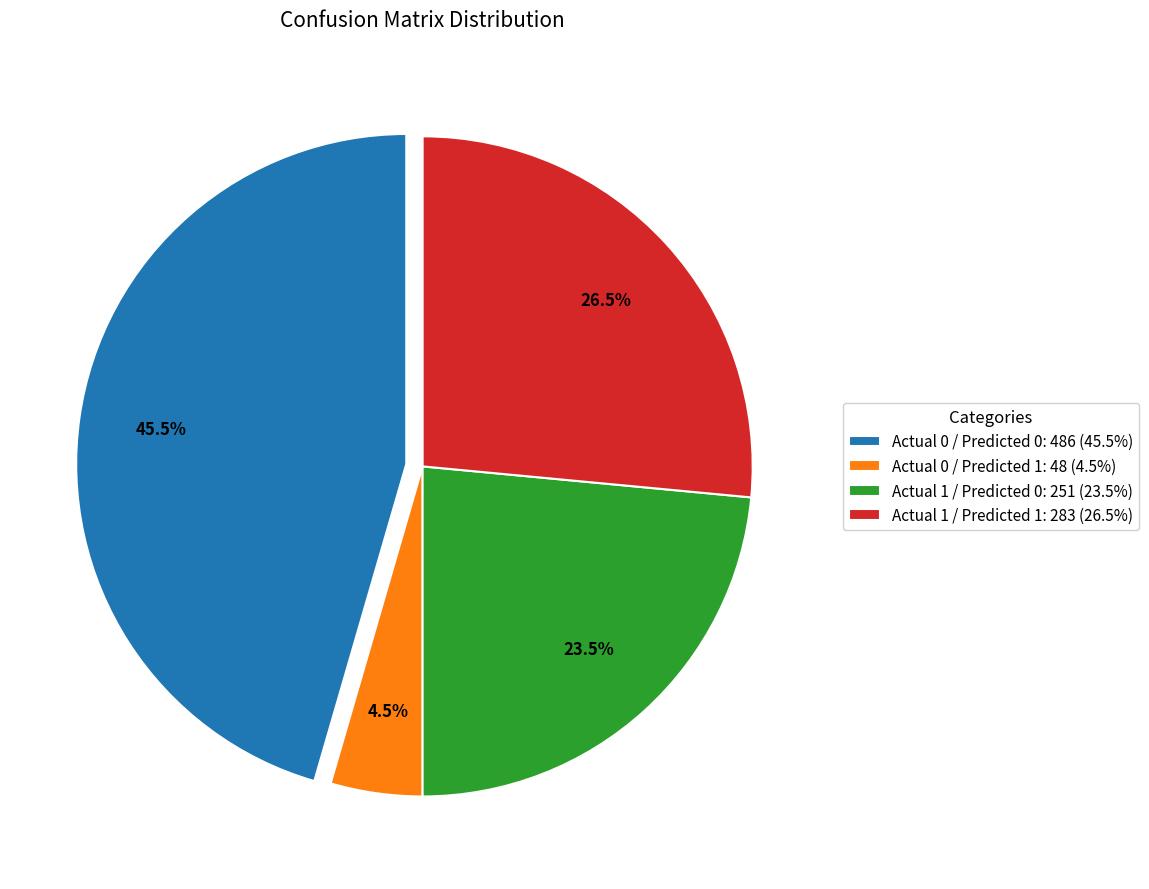

Does Actual 0 / Predicted 1 represent more than half of the total?

No